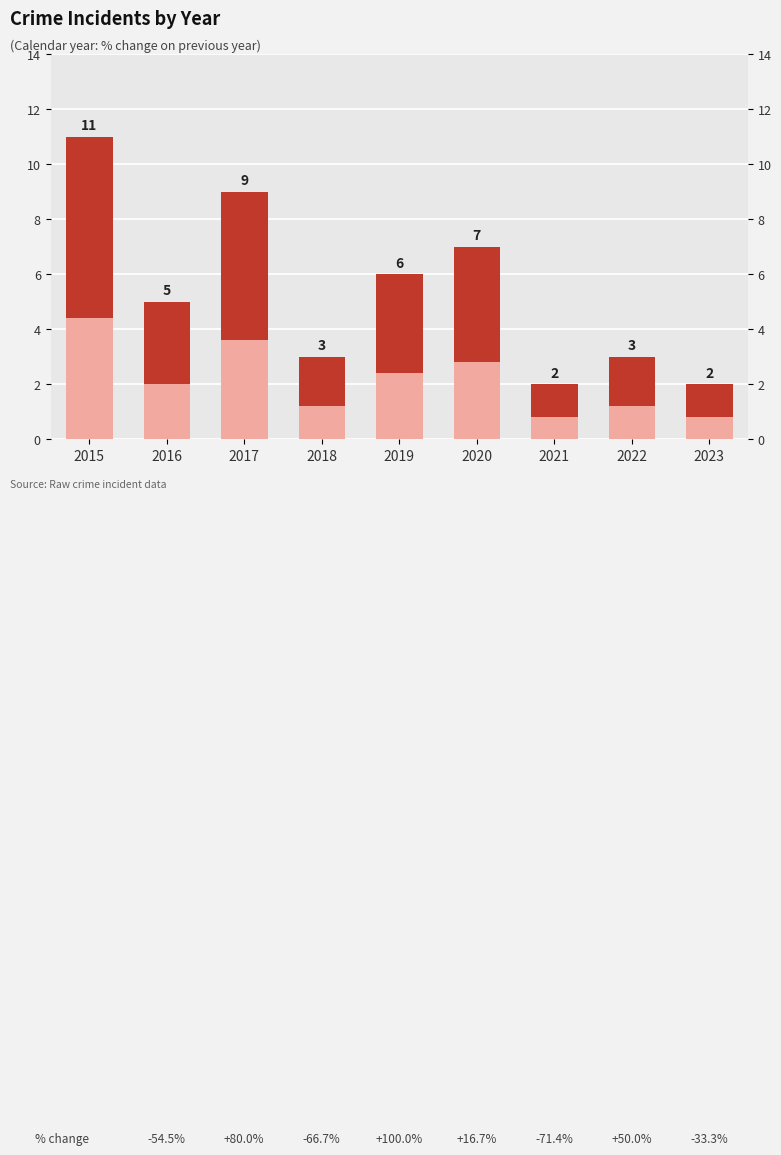

Between 2021 and 2019, which is larger?

2019